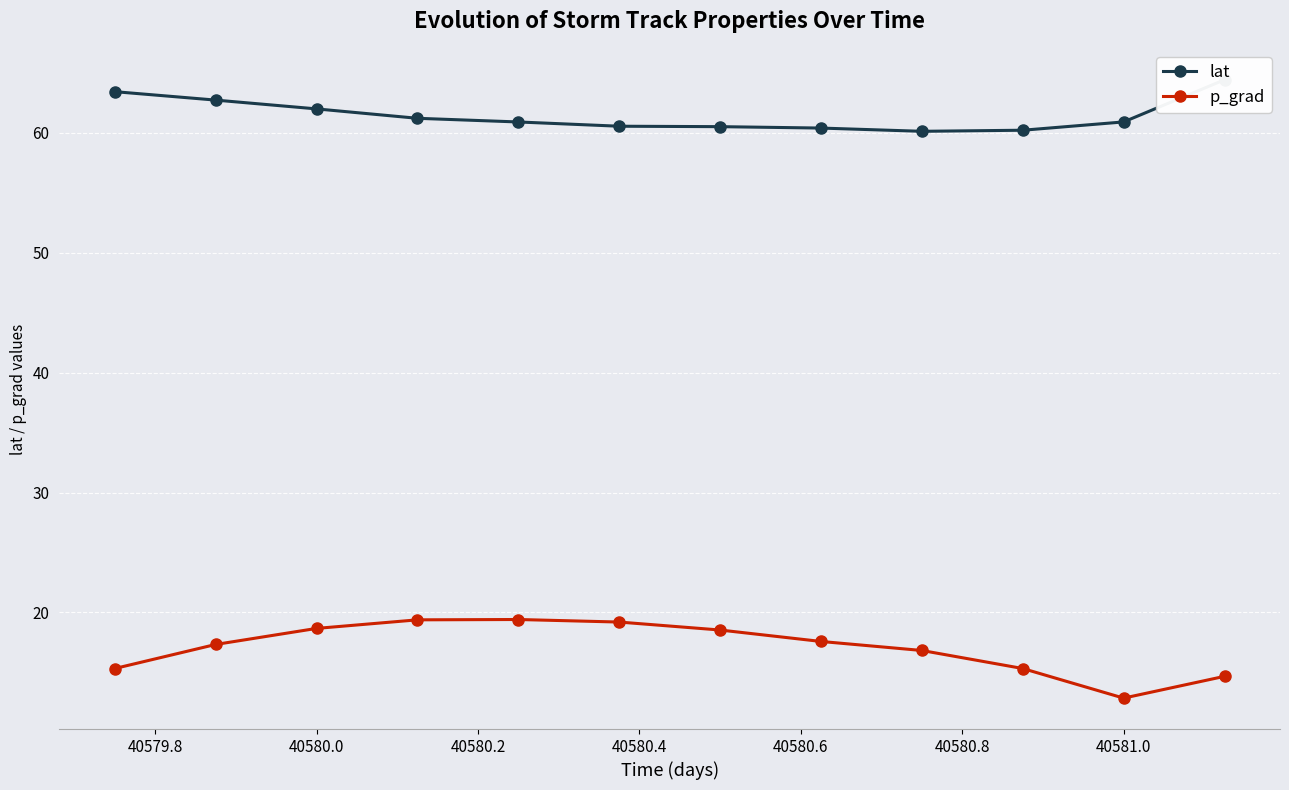

How many data points in p_grad are less than 17?

5